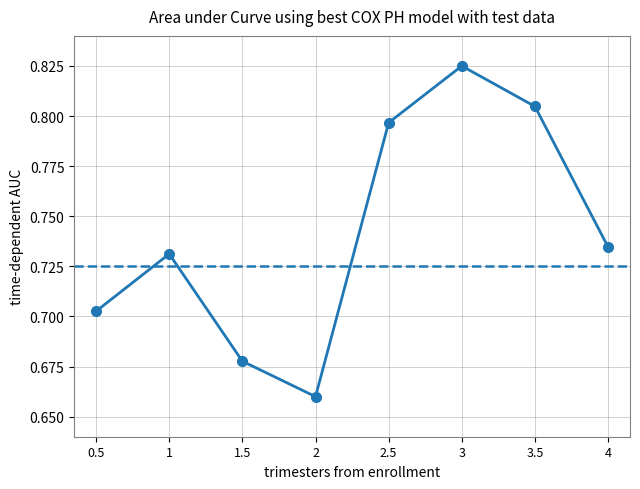

At which category does the chart reach its peak across all series?

3